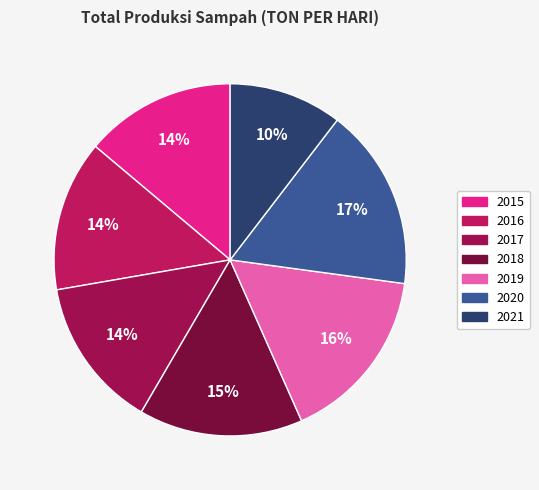

True or false: 2016 accounts for 7% of the total.

False